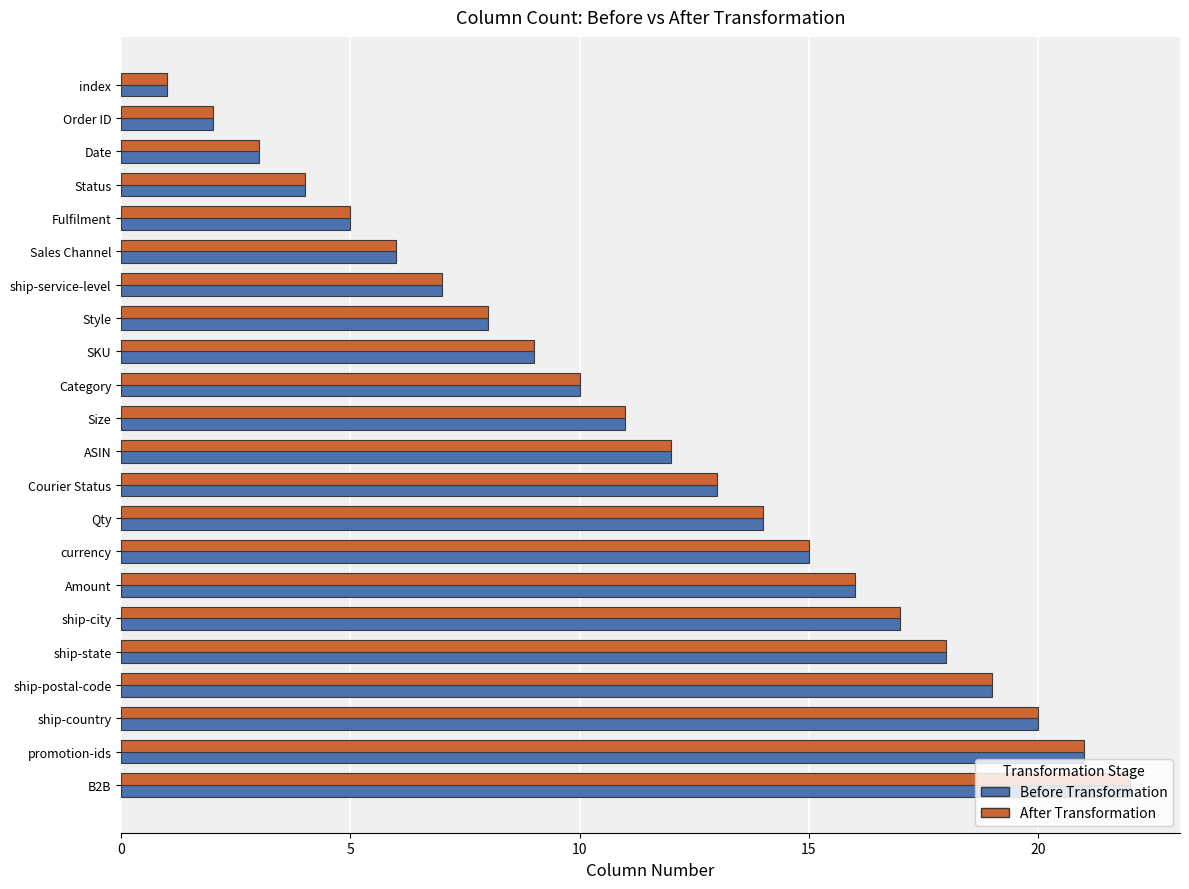

At which category is the sum across all series the highest?

B2B